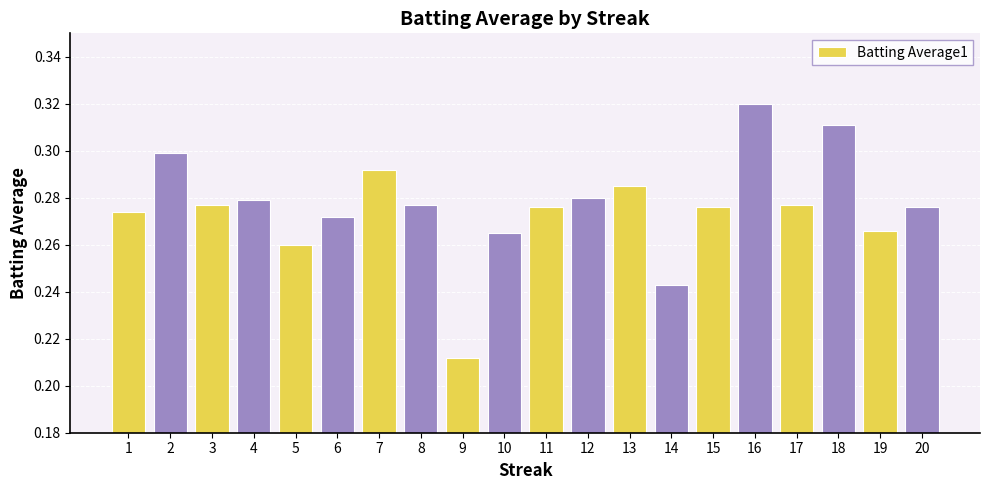

Is it true that the value at 16 is 0.3?

True